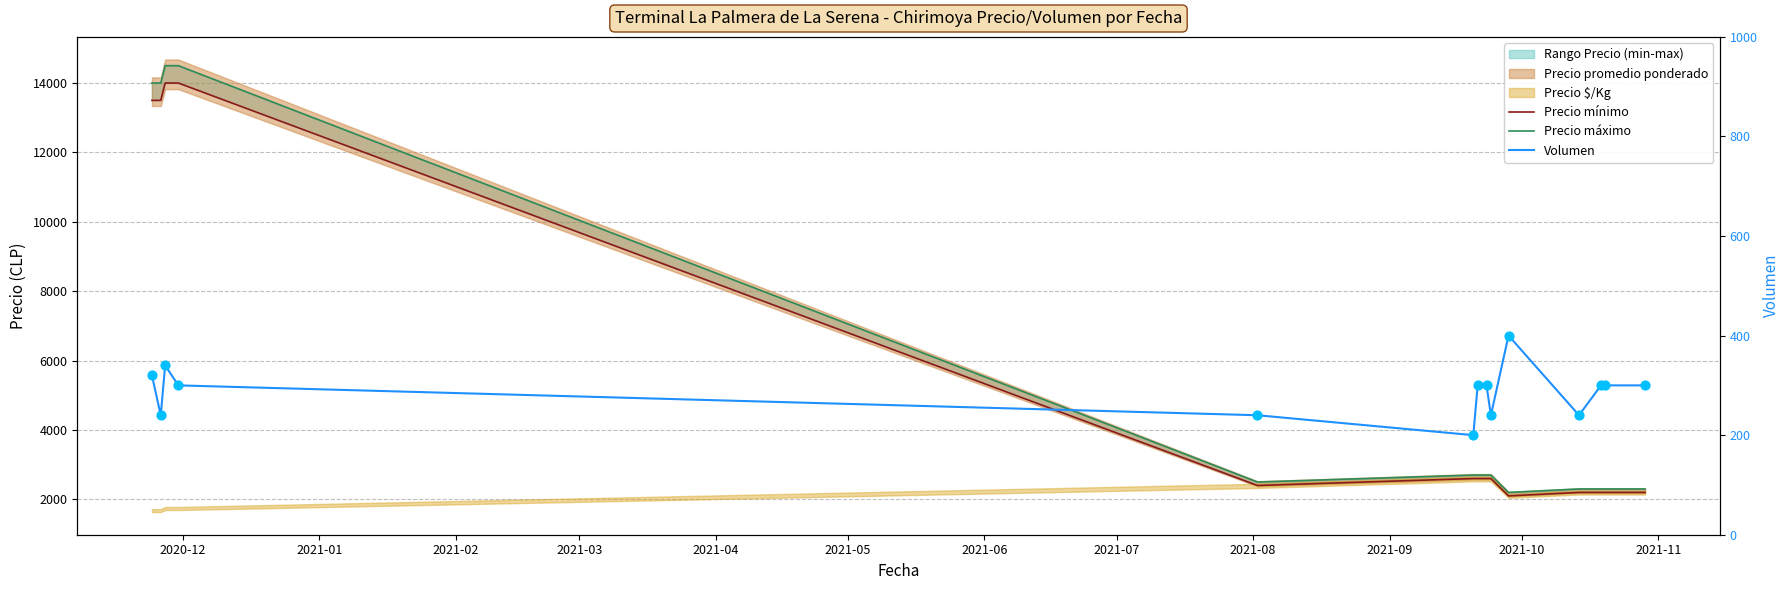

Which series reaches the maximum Y coordinate?

Precio máximo